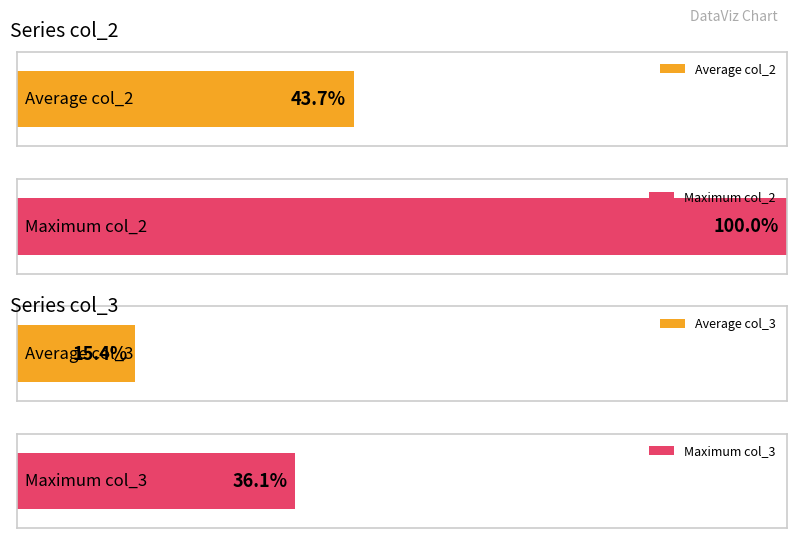

True or false: col_3 has a value of 110 at 12.

False